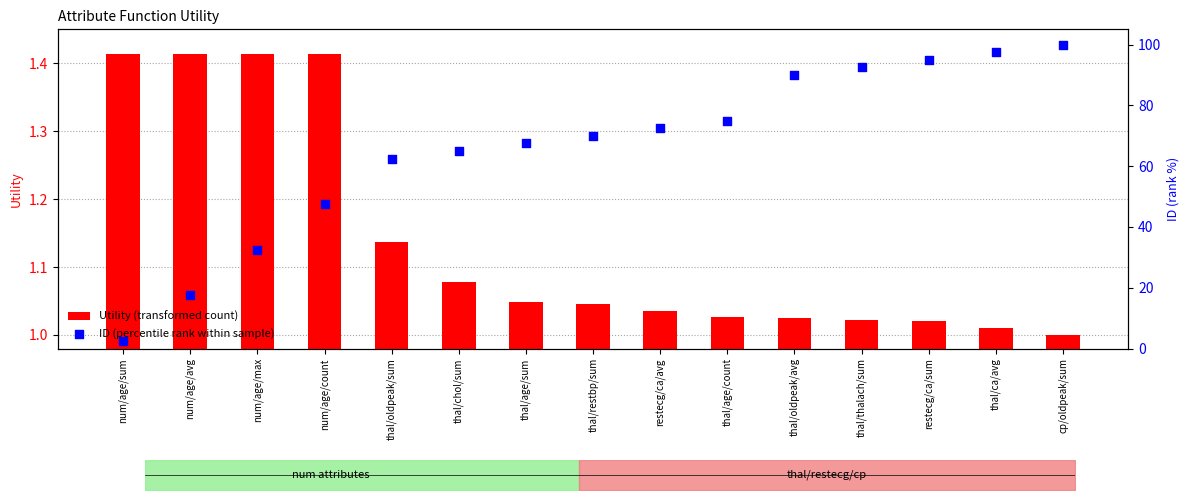

Which series contains the lowest Y value?

Utility (transformed count)